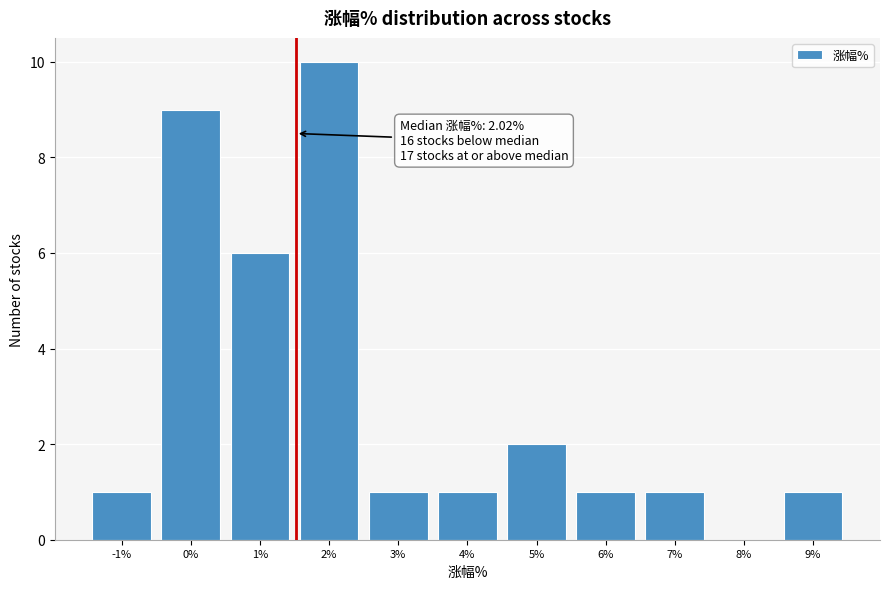

Reading right to left, what are all the values shown in this chart?

9%=1	8%=0	7%=1	6%=1	5%=2	4%=1	3%=1	2%=10	1%=6	0%=9	-1%=1